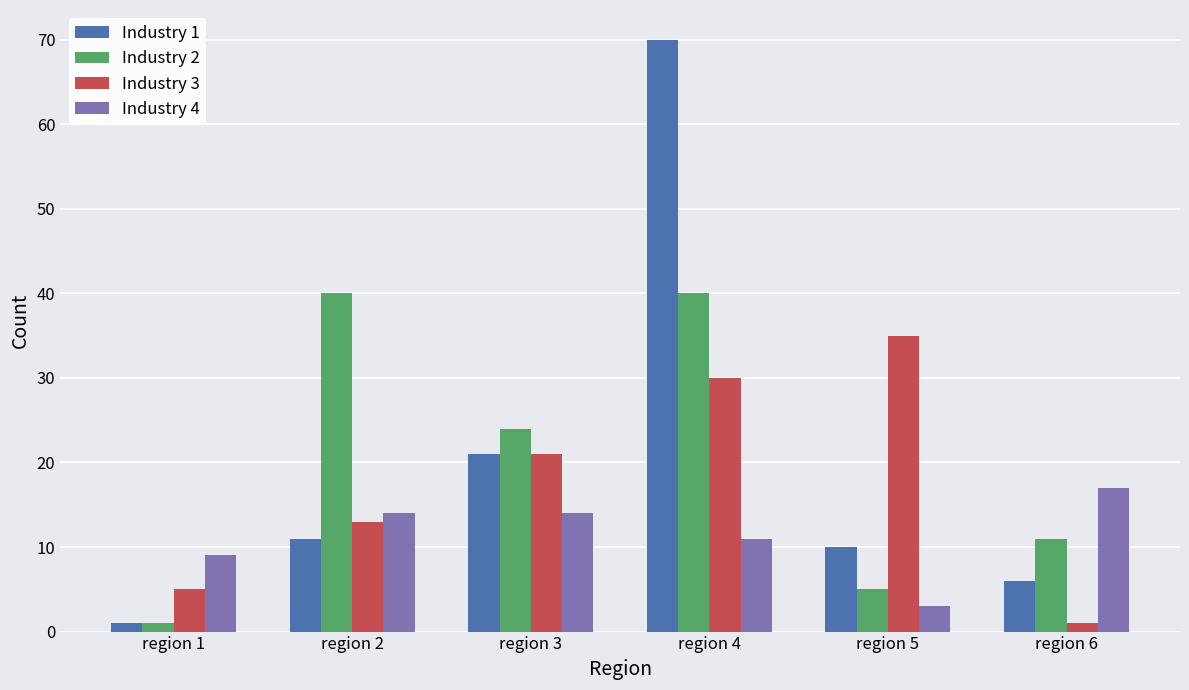

What is the sum of the Industry 4 values at region 1 and region 5?

12